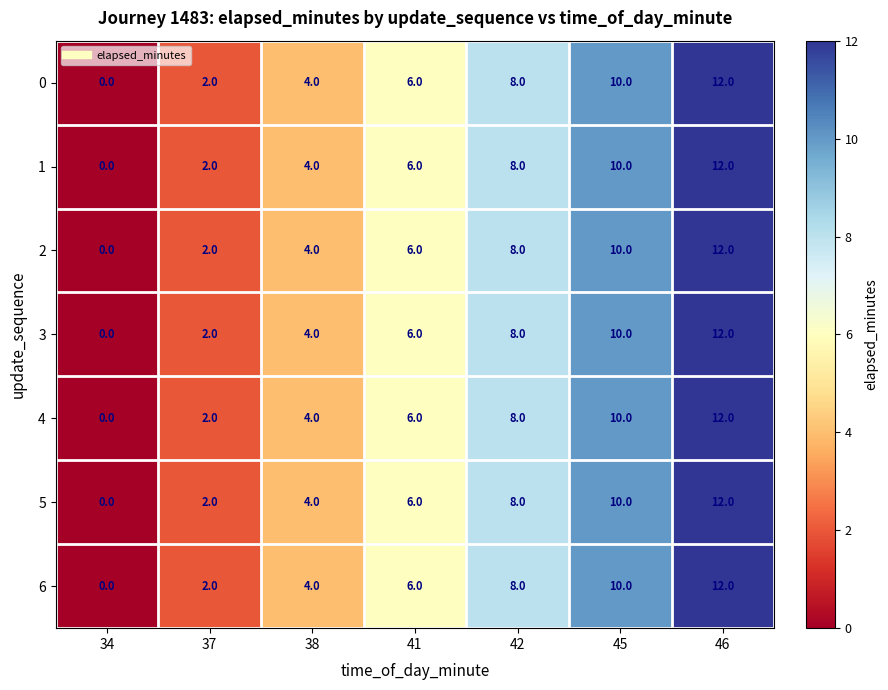

How many positive values does the 0 series have?

6